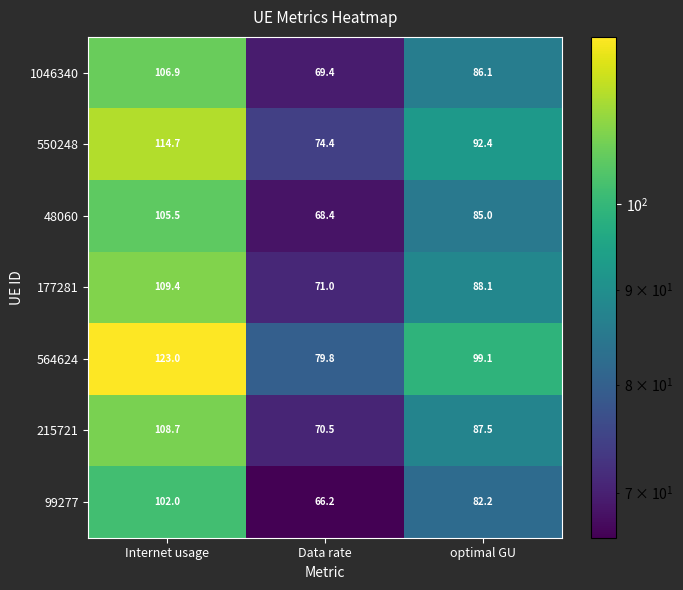

The 177281 series shows 88.1 at optimal GU. True or false?

True